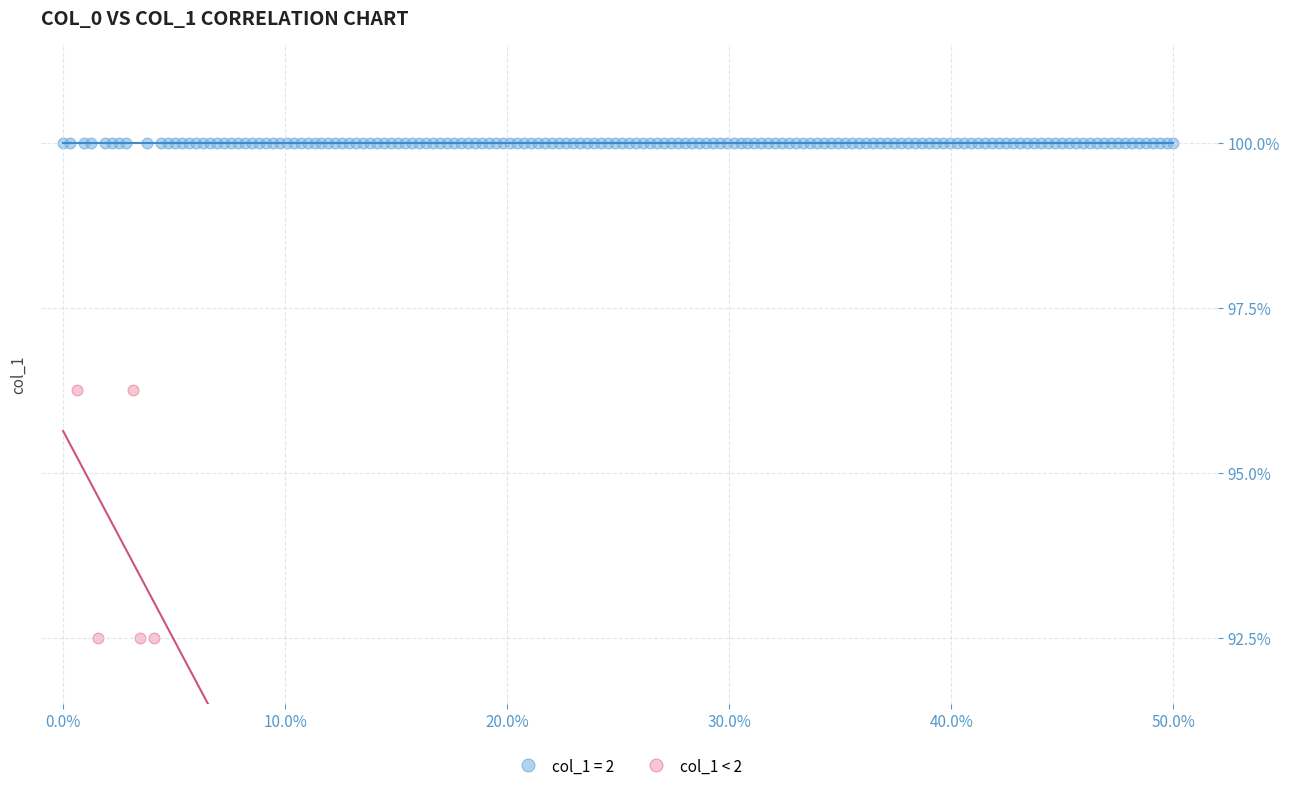

Which series contains the highest Y value?

col_1 = 2